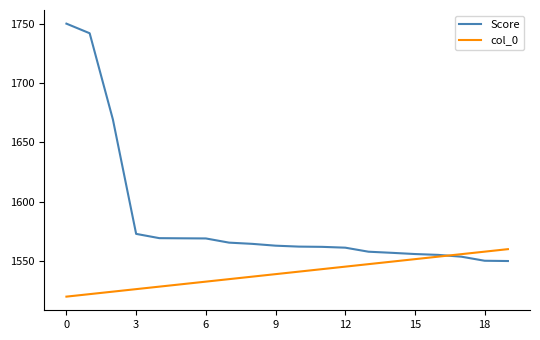

How many times do col_0 and Score cross each other?

1